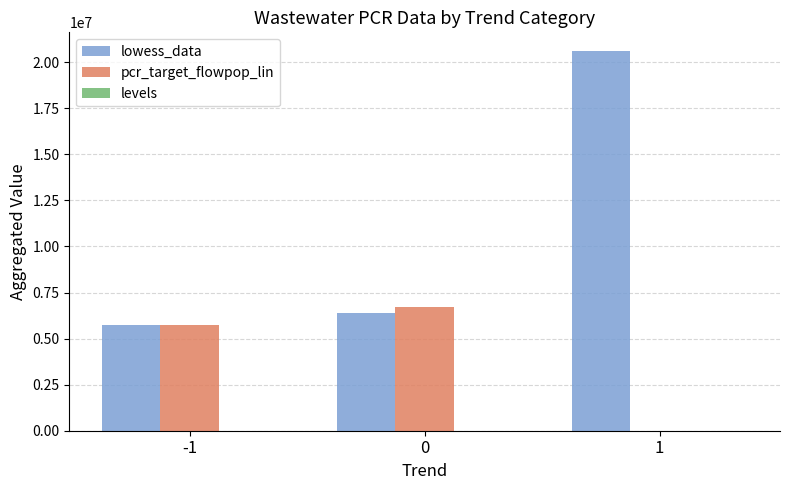

Is it true that lowess_data equals 1300051.7 at 0?

False